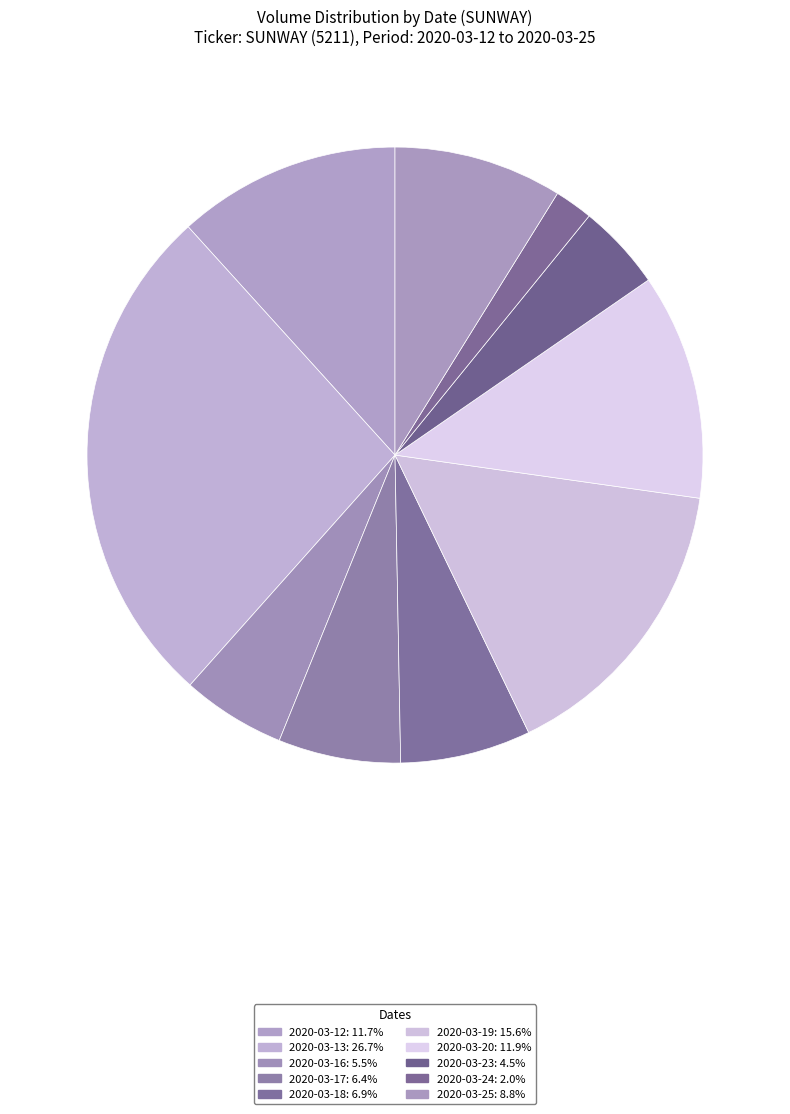

Count the number of slices in the pie.

10